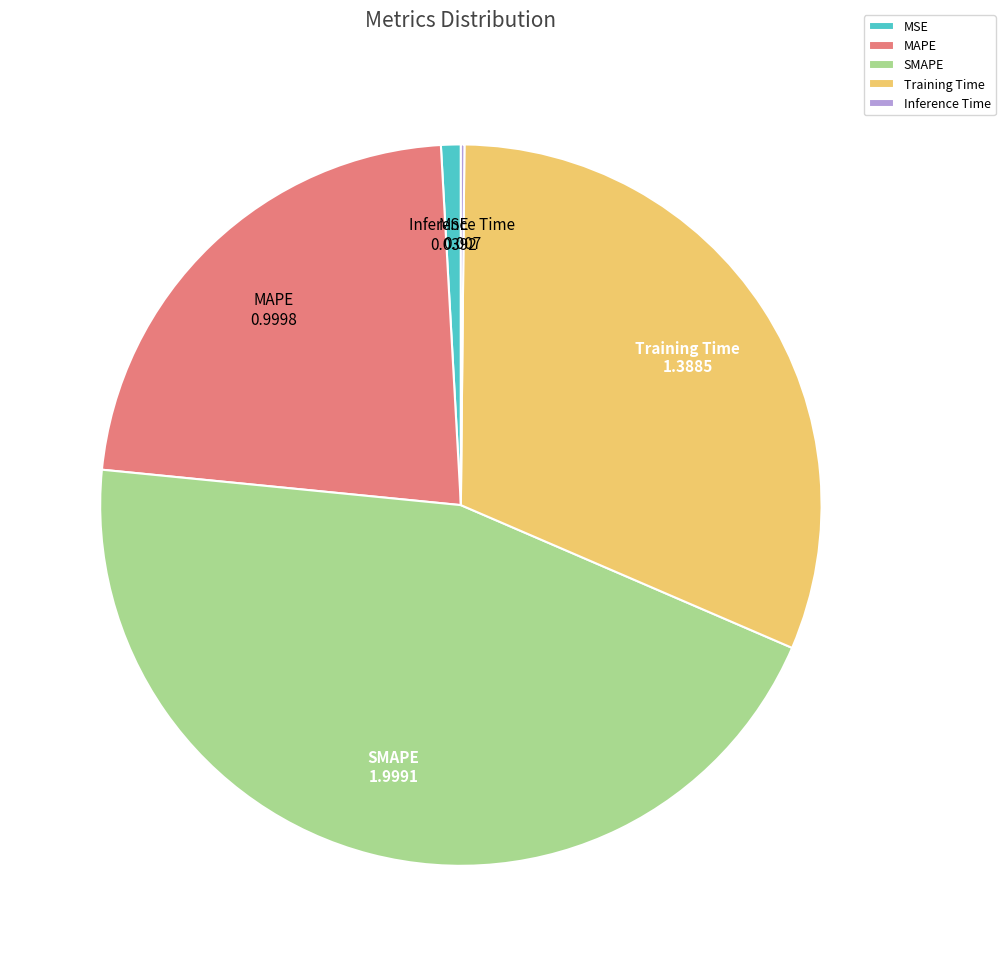

Is it true that SMAPE is 50% of the pie?

False